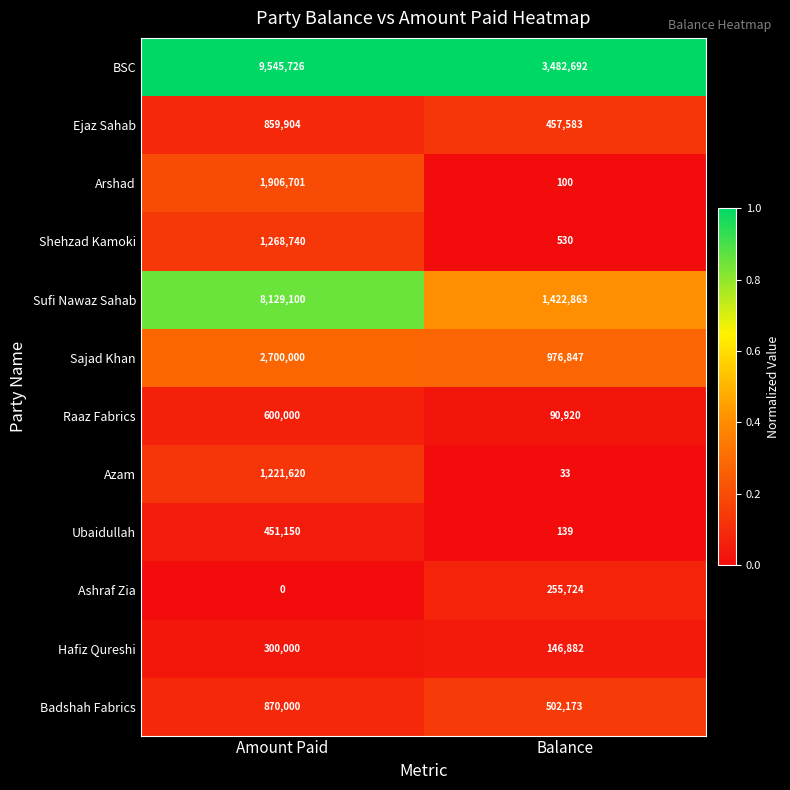

The Sufi Nawaz Sahab series shows 4758176 at Amount Paid. True or false?

False